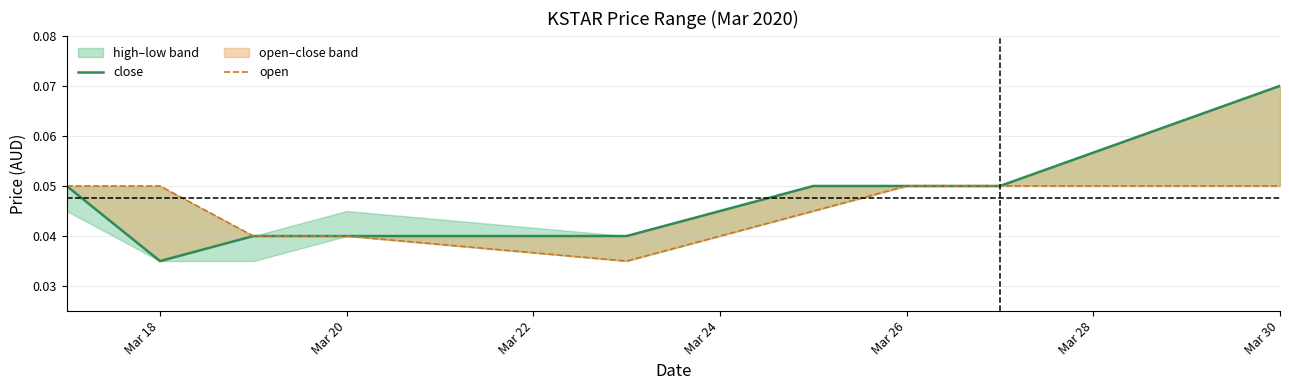

Reading right to left, what are all the values shown in this chart?

close: 0.1	0.1	0.1	0.1	0.0	0.0	0.0	0.0	0.0	0.1
open: 0.1	0.1	0.1	0.0	0.0	0.0	0.0	0.0	0.1	0.1